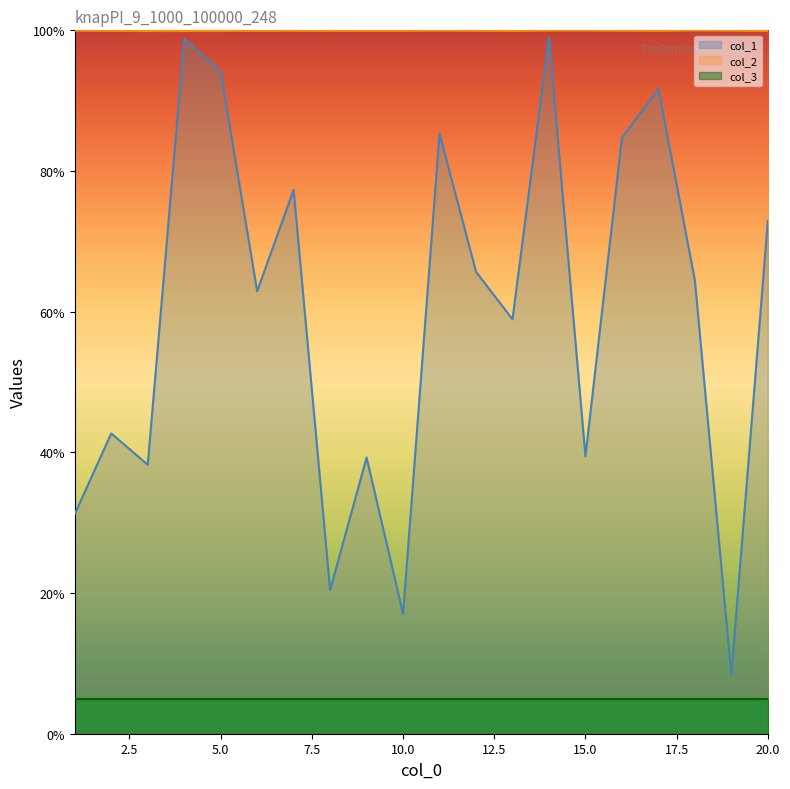

What is the difference between the col_1 values at 6 and 13?

4.0